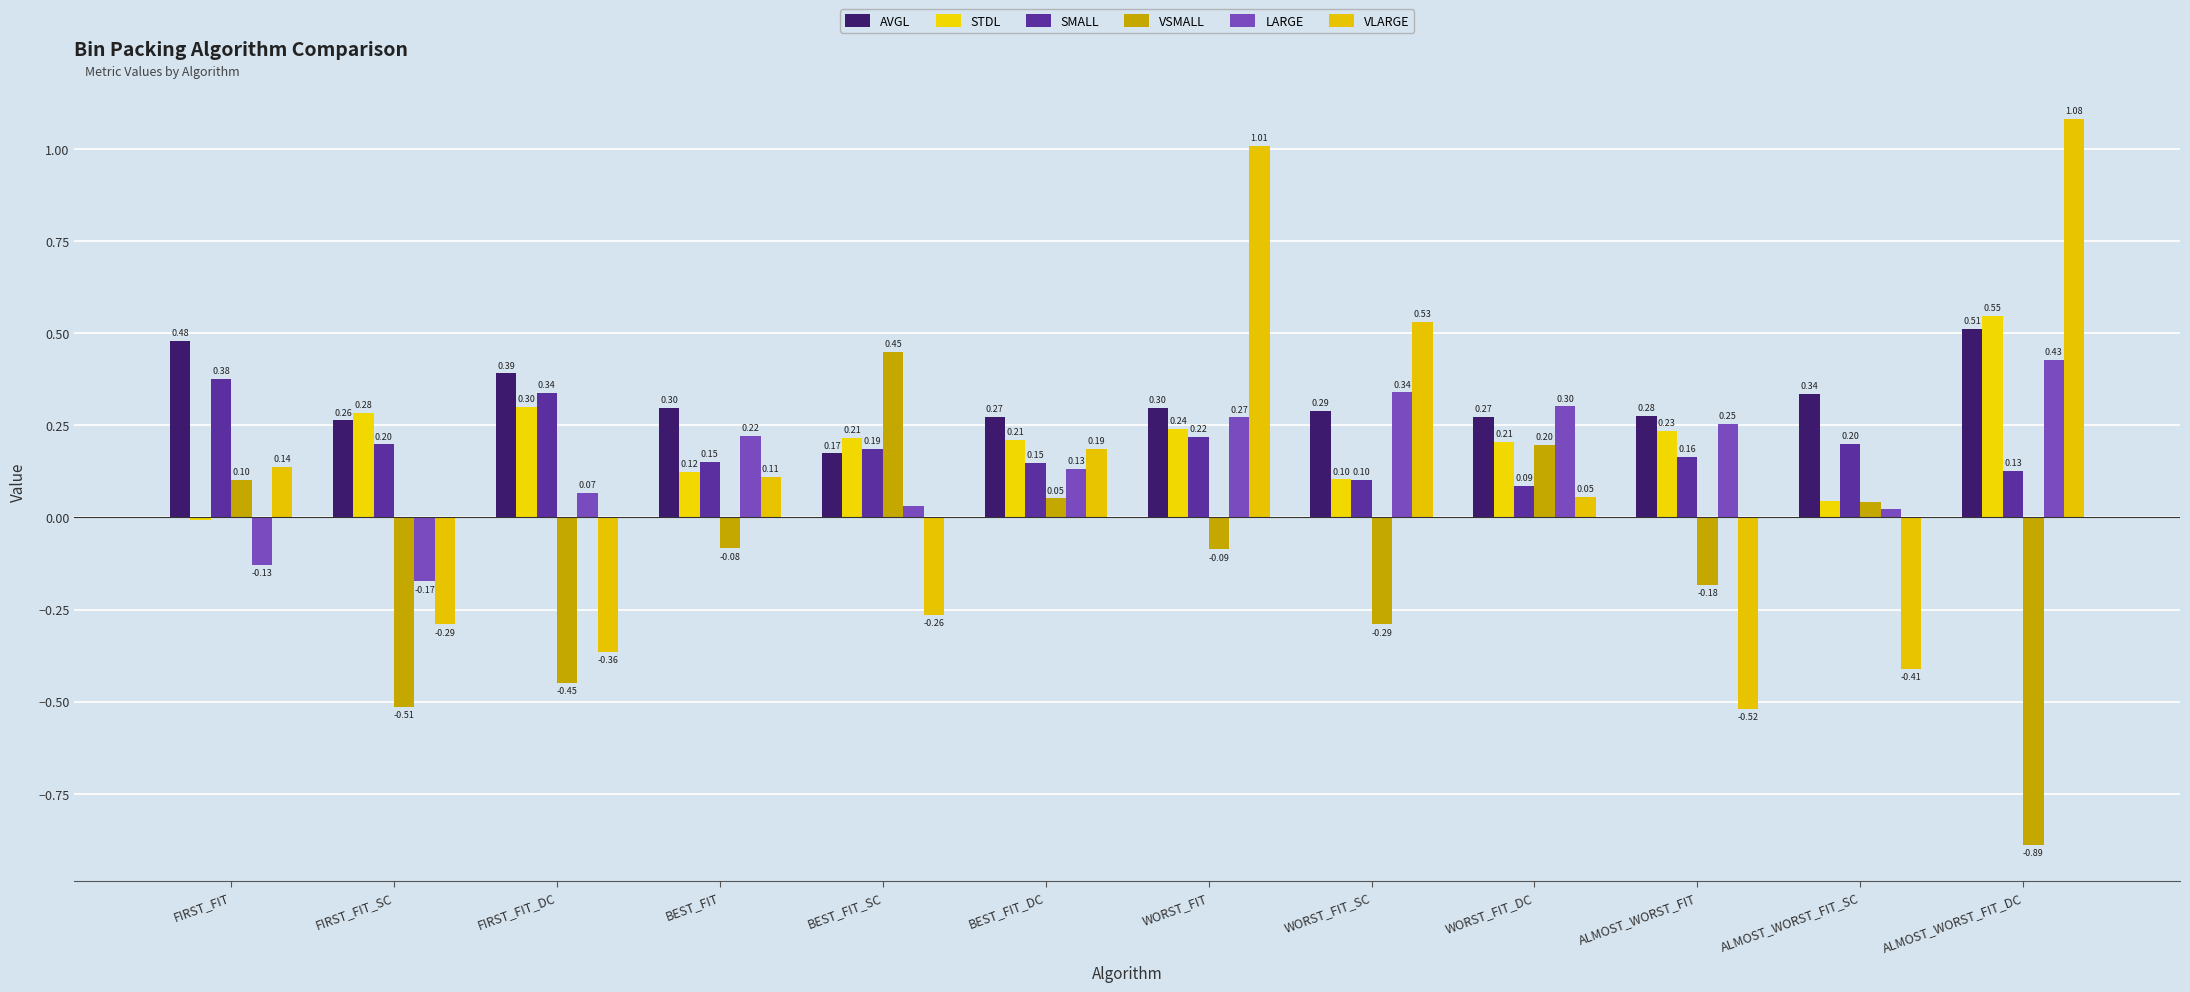

What is the label of the 8th bar from the right?

BEST_FIT_SC